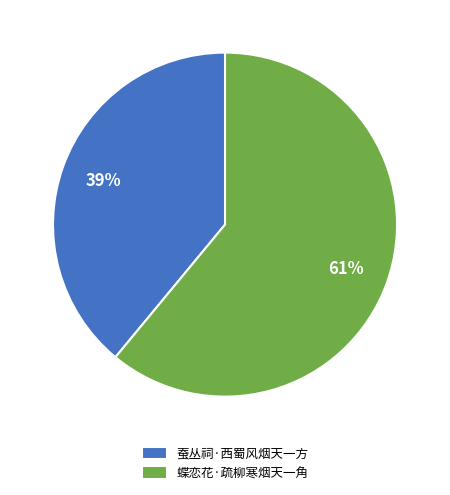

Which category accounts for the majority?

蝶恋花·疏柳寒烟天一角